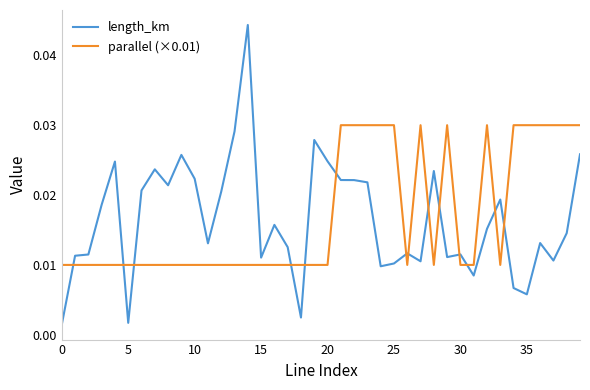

Which series ends up on top after the final intersection of parallel (×0.01) and length_km?

parallel (×0.01)